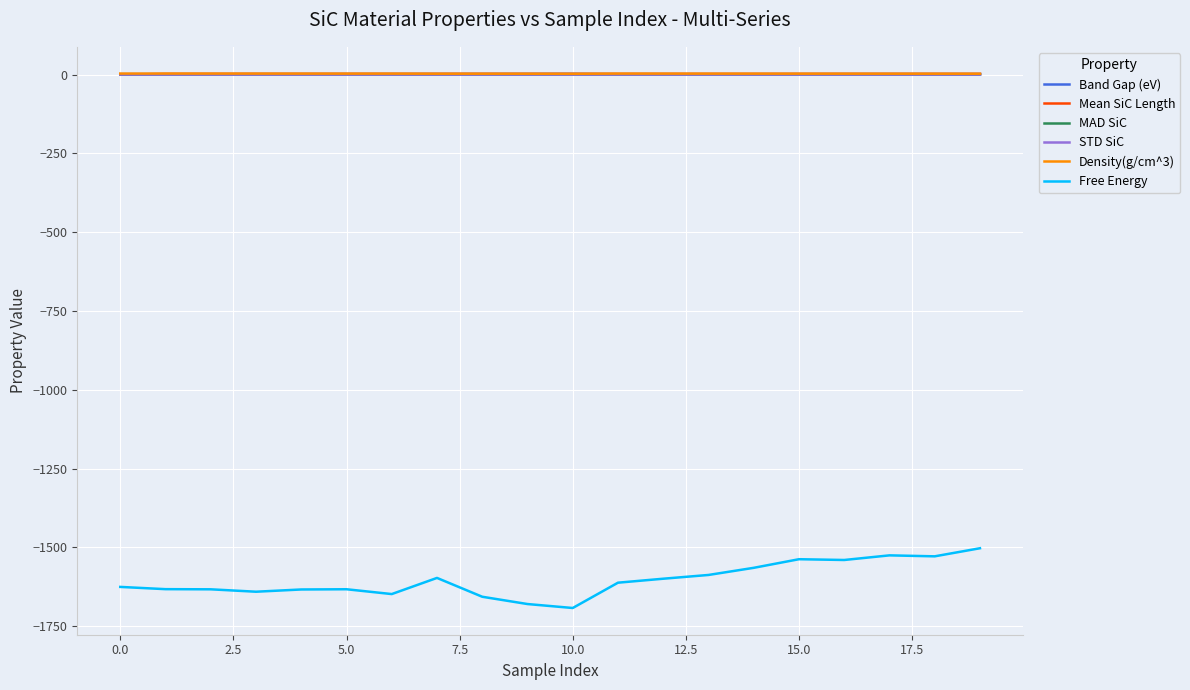

What is the difference between the second highest and minimum values in the Band Gap (eV) series?

0.8